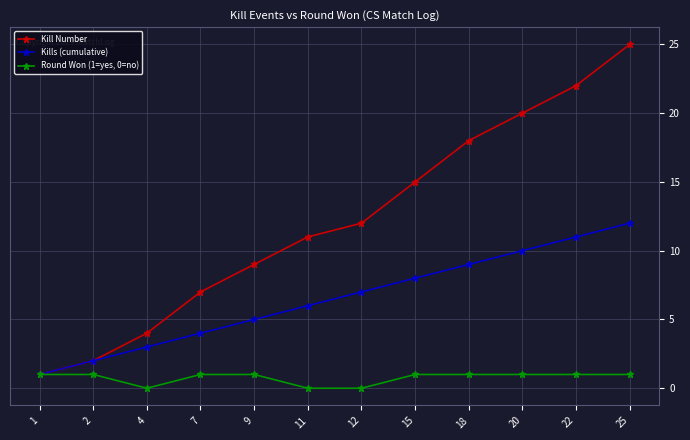

True or false: Kills (cumulative) has more than 1 points higher than both neighbors.

False